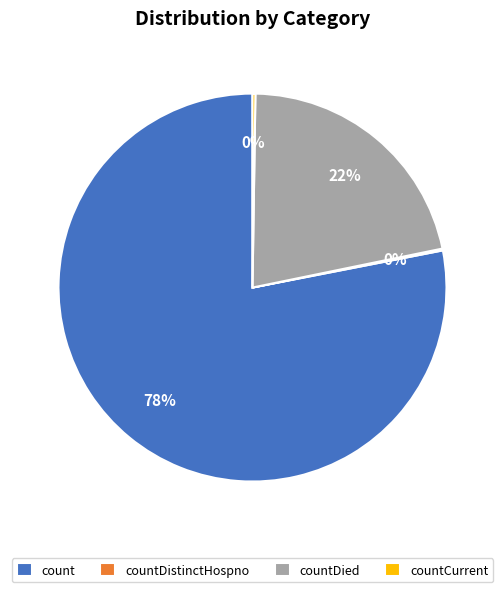

The countDied slice represents 22% of the pie. True or false?

True